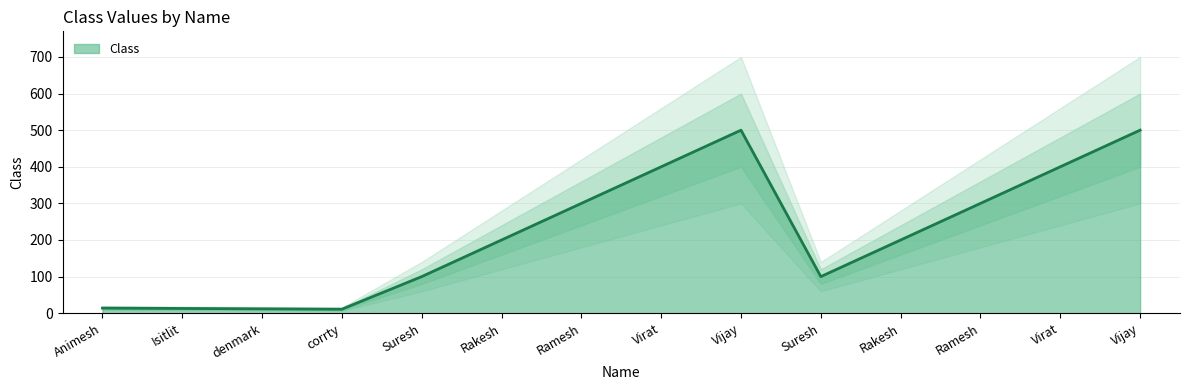

What is the label of the 5th point from the right?

Suresh